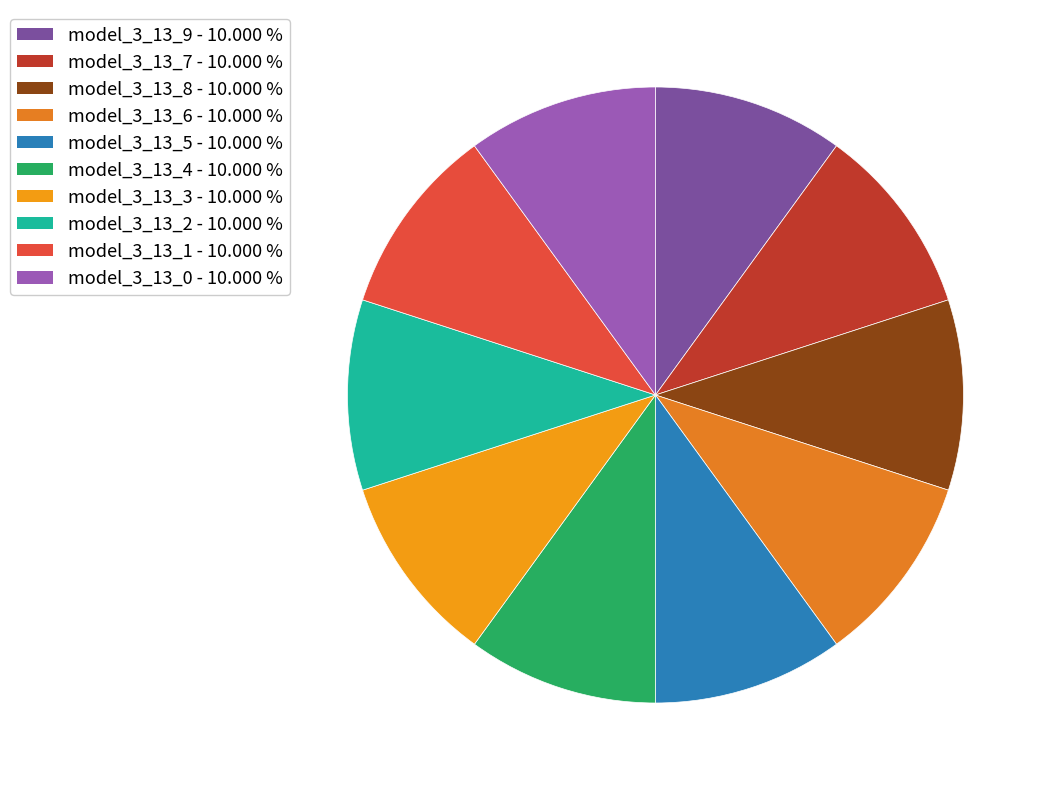

Which category has the smallest portion of the pie?

model_3_13_9